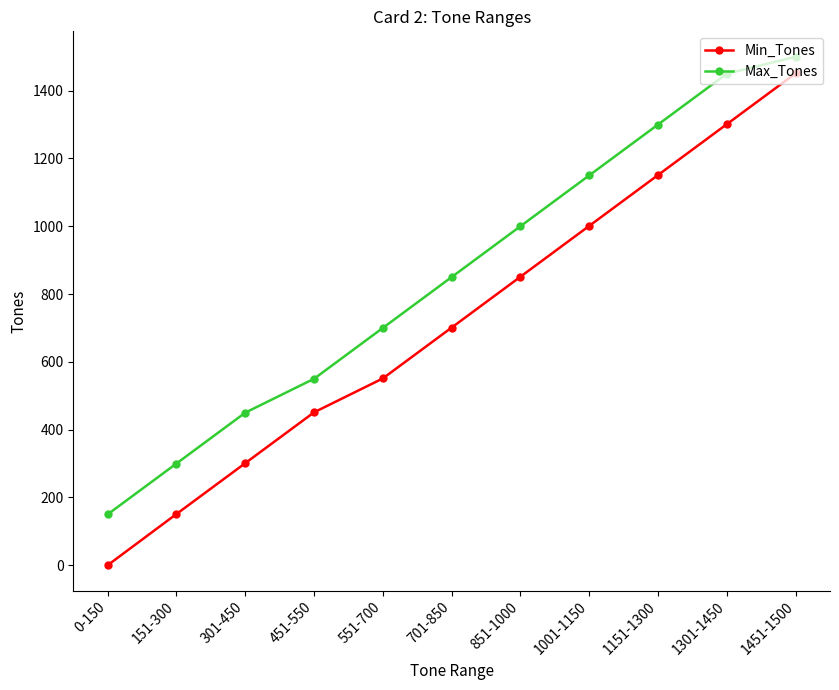

How many lines are shown in the chart?

2